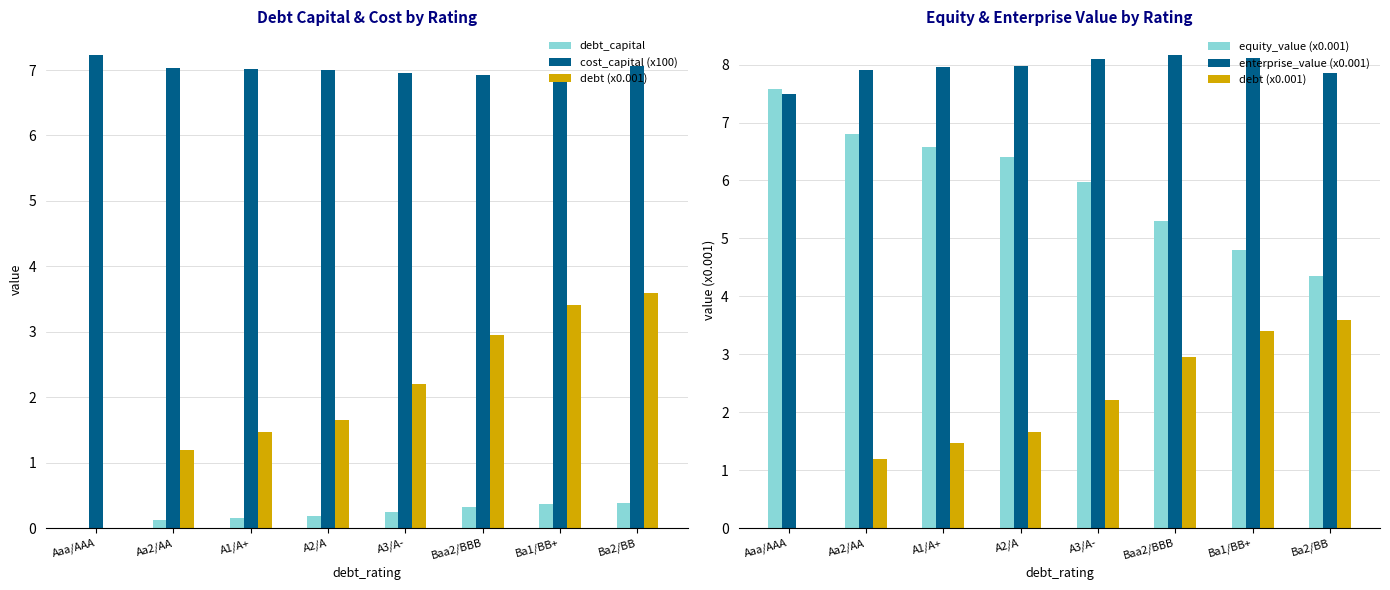

What are all the series names shown in the legend?

debt_capital, cost_capital (x100), debt (x0.001), equity_value (x0.001), enterprise_value (x0.001)